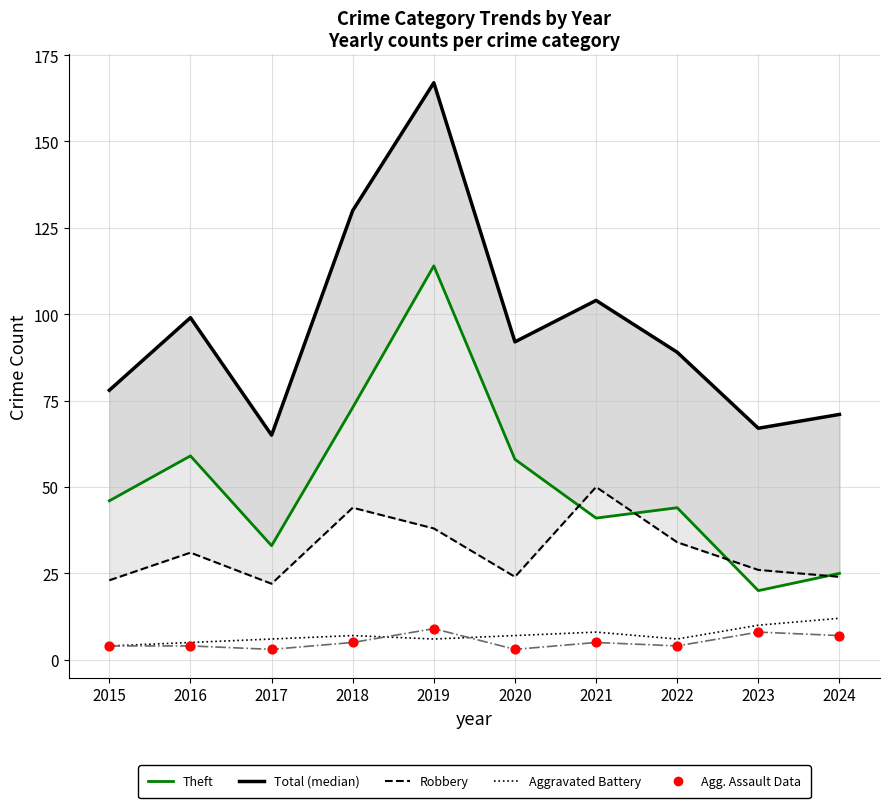

At which category is the sum across all series the highest?

2019